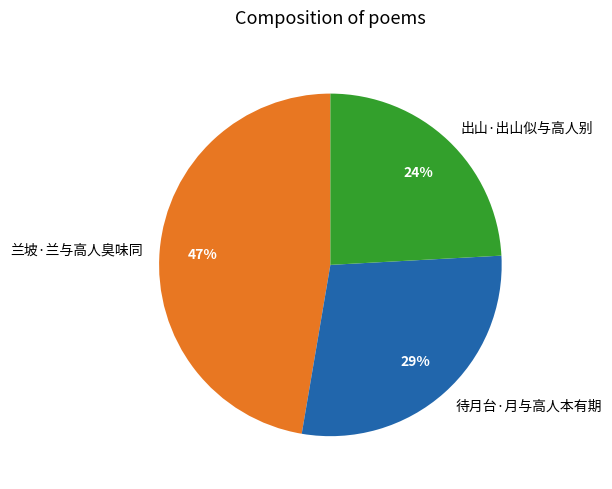

What is the largest slice in the pie chart?

兰坡·兰与高人臭味同